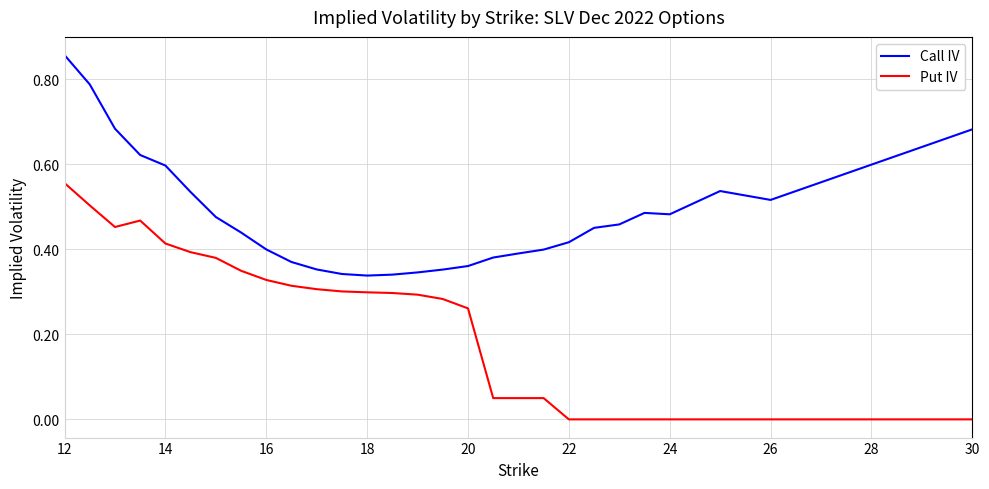

What is the average value of the Put IV series?

0.2